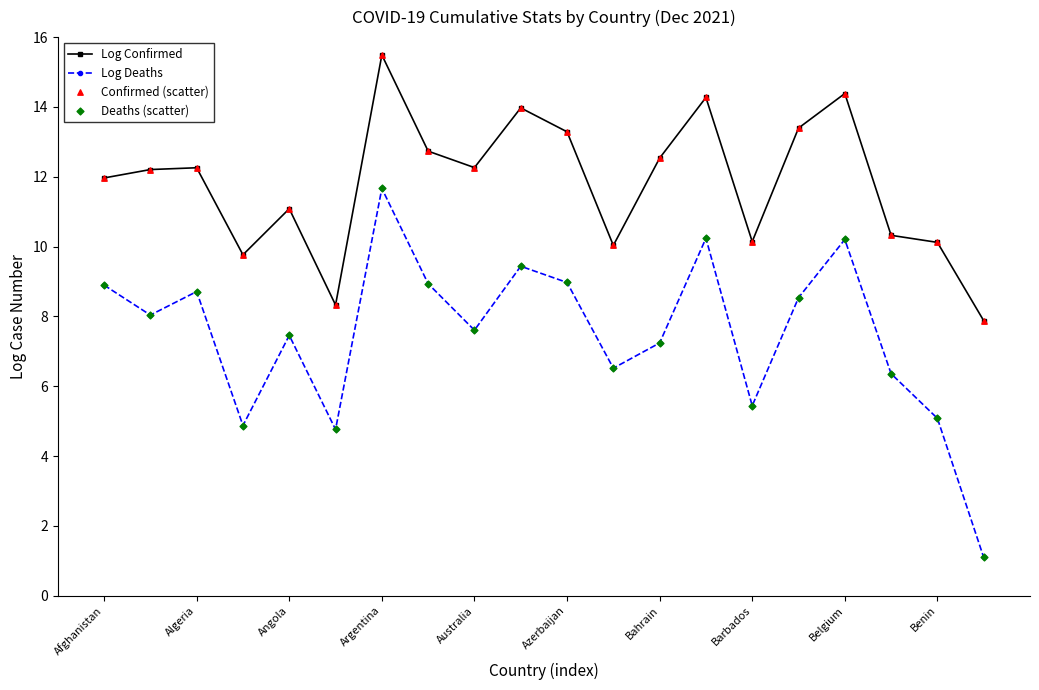

List the series in order of their overall mean, lowest first.

Log Deaths, Log Confirmed